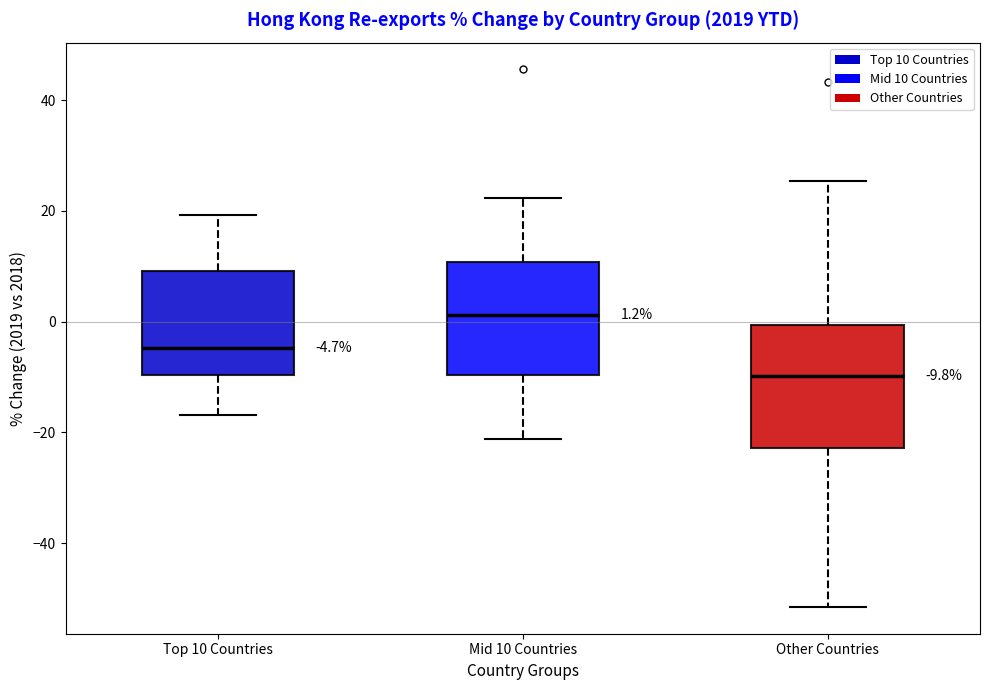

Which box has the highest median line?

Mid 10 Countries